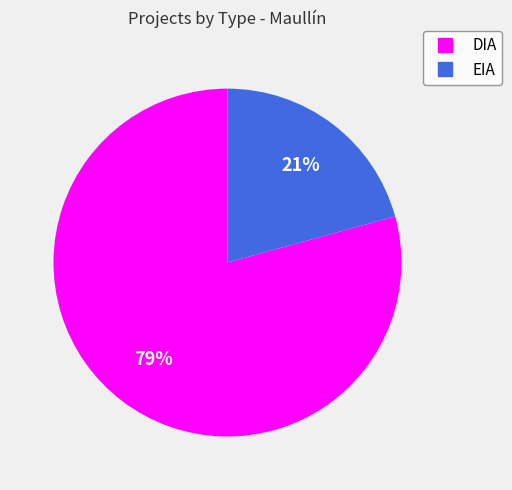

Is there a majority slice in this chart?

Yes